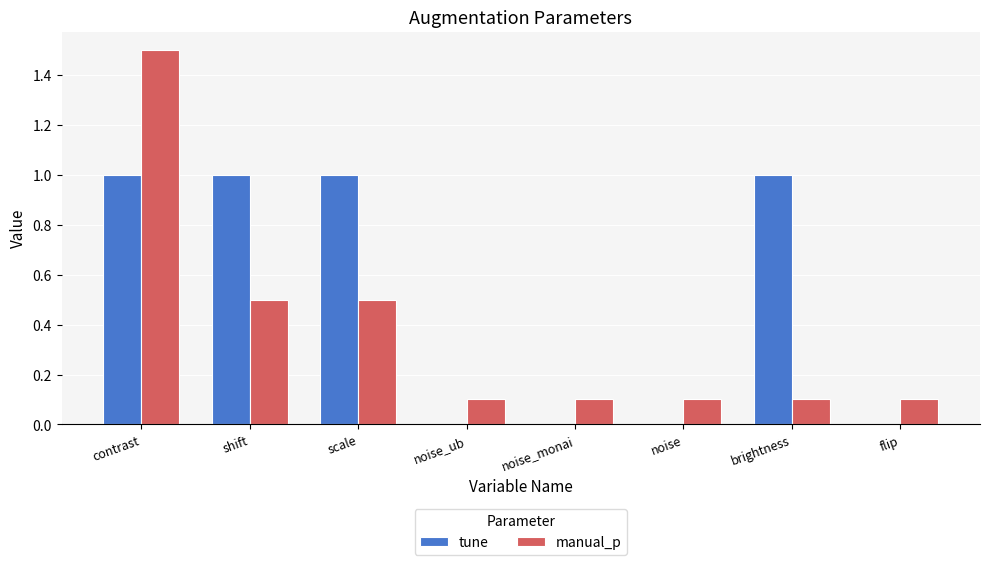

Reading left to right, list all the values displayed in this chart.

tune: 1.0	1.0	1.0	0.0	0.0	0.0	1.0	0.0
manual_p: 1.5	0.5	0.5	0.1	0.1	0.1	0.1	0.1